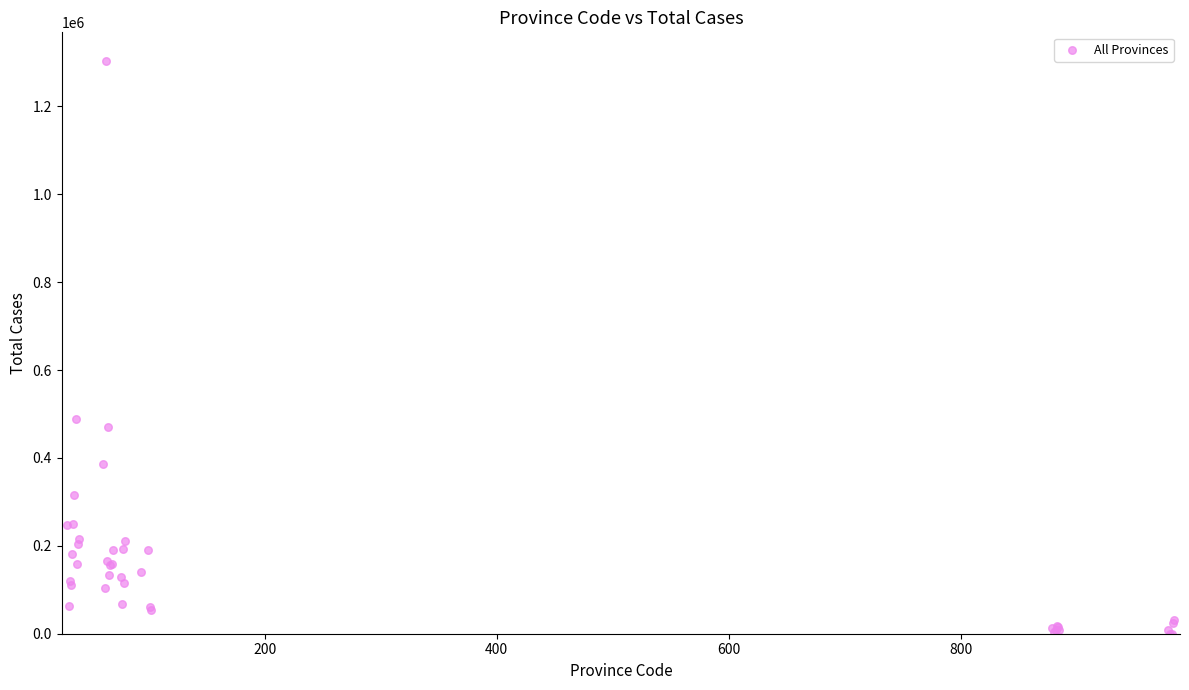

What Y value in the scatter plot is closest to 651543?

487536